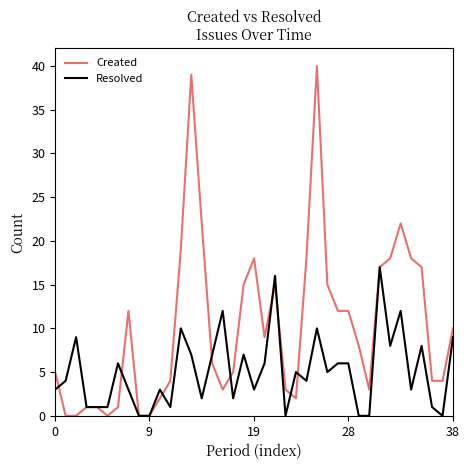

Rank the series by their maximum value, from lowest to highest.

Resolved, Created